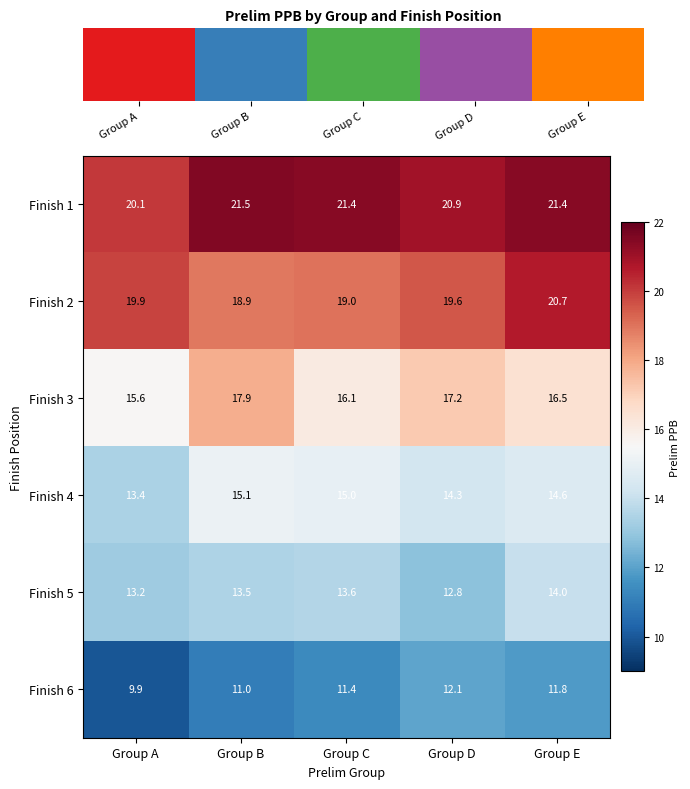

What is the total value across all series at Group D?

96.9